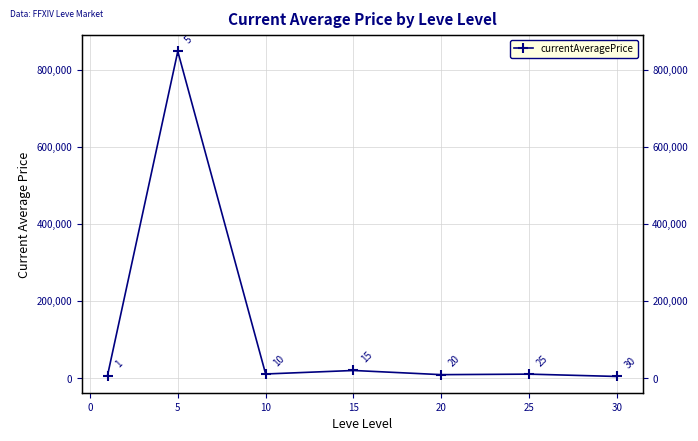

How many interior local valleys (lower than both neighbors) does the data have?

2